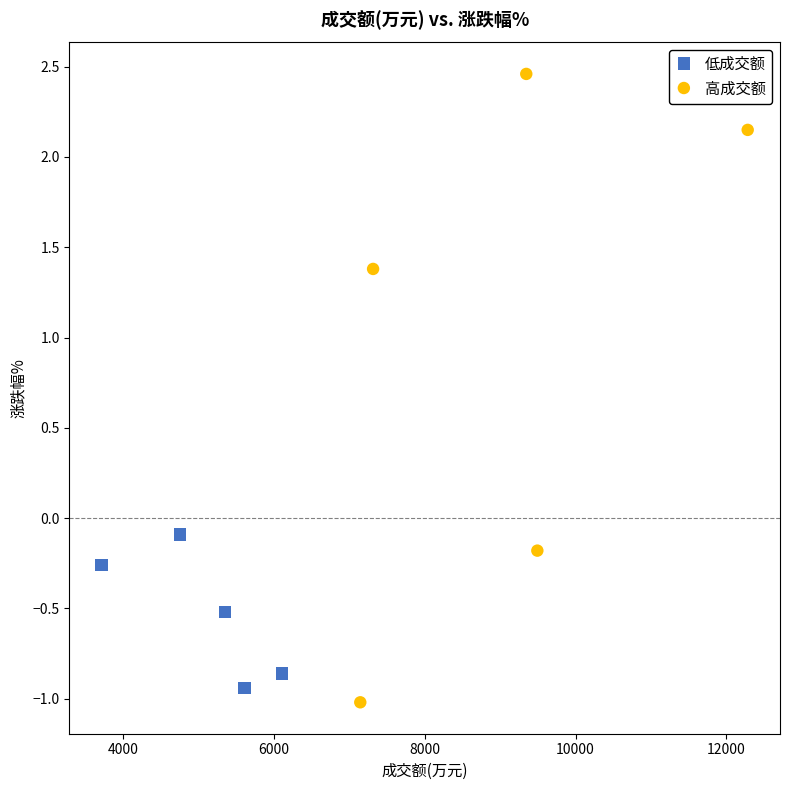

Which series contains the highest Y value?

高成交额